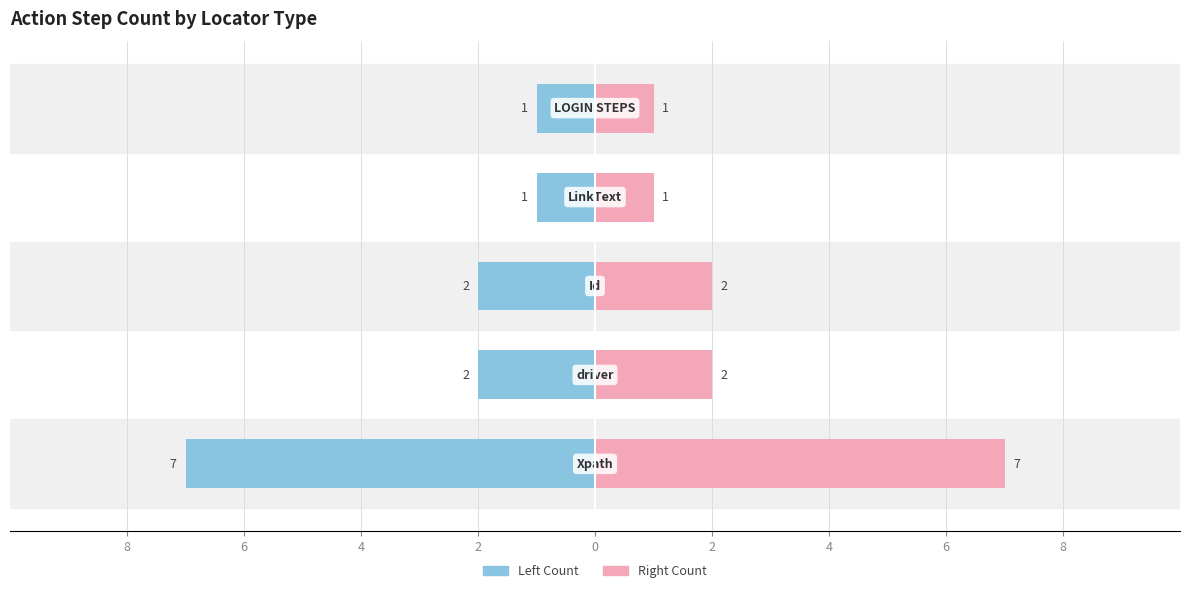

Does the chart contain any negative values?

Yes